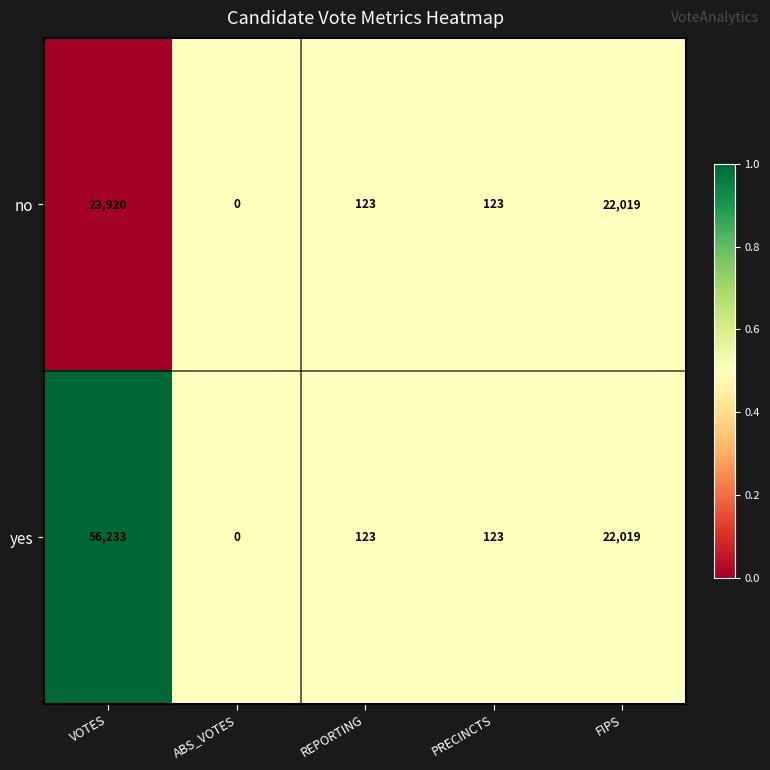

True or false: no has a value of 68 at PRECINCTS.

False